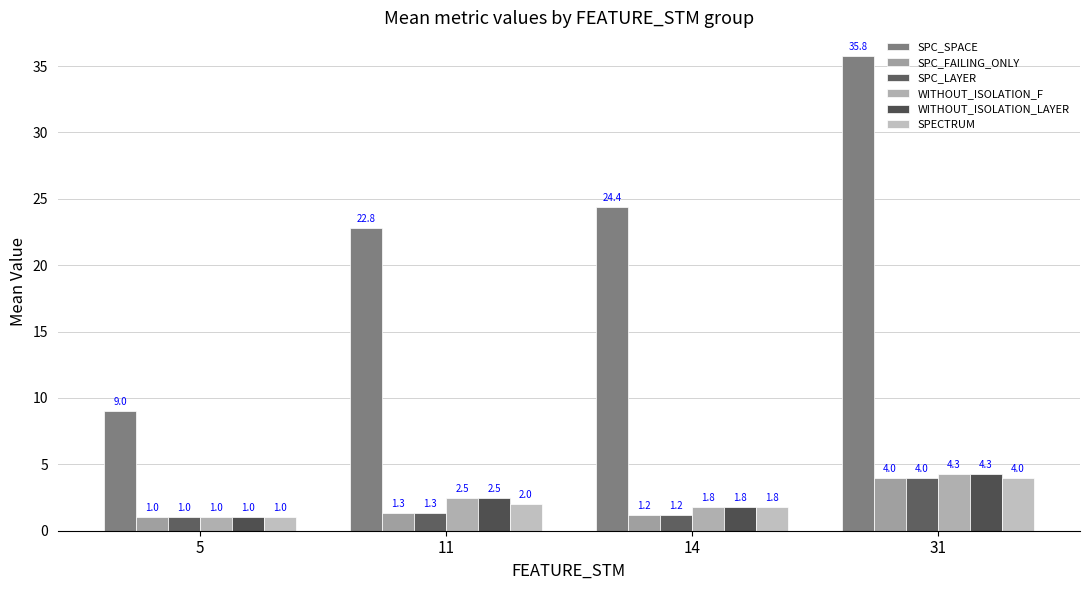

How many bars are there in total?

24